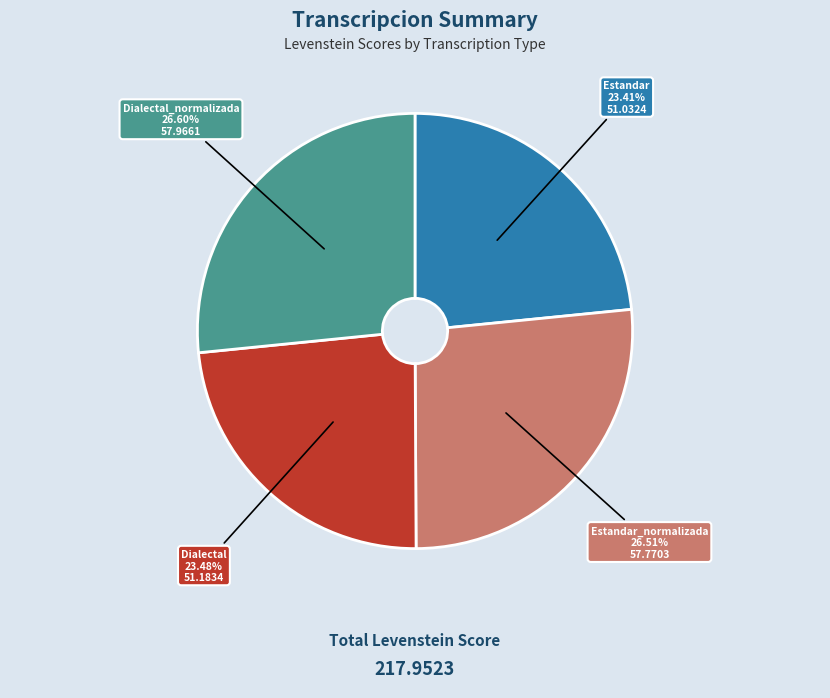

Is there a majority slice in this chart?

No